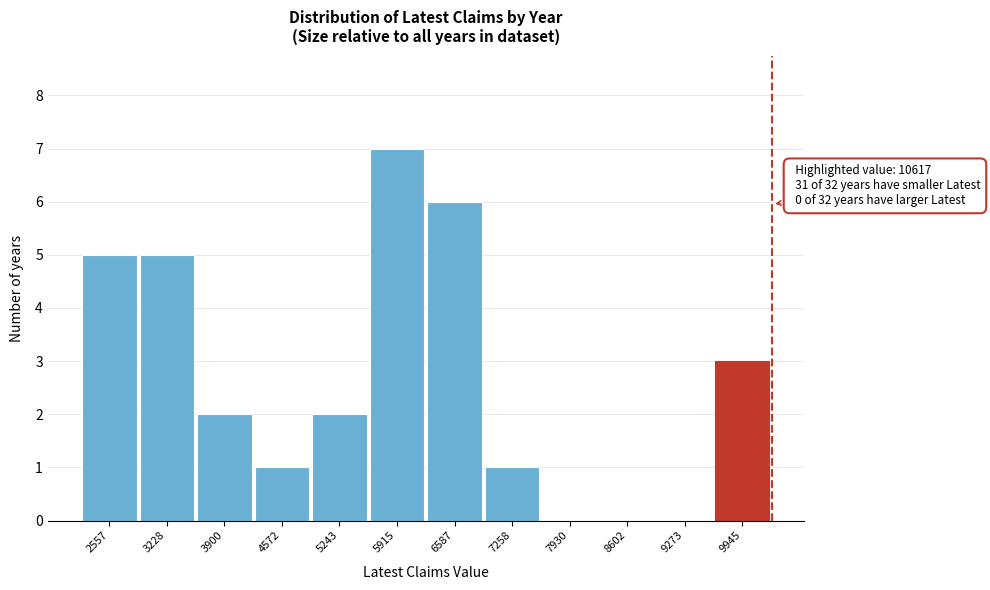

Reading left to right, list all the values displayed in this chart.

2557=5	3228=5	3900=2	4572=1	5243=2	5915=7	6587=6	7258=1	7930=0	8602=0	9273=0	9945=3